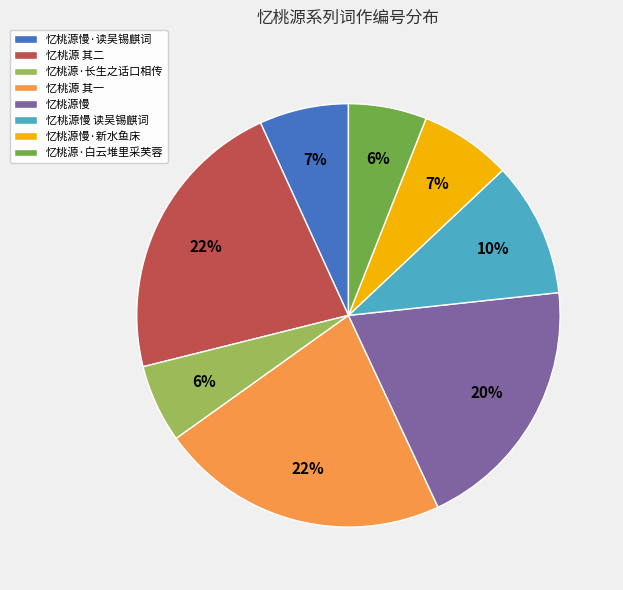

Does 忆桃源·白云堆里采芙蓉 account for over 50% of the chart?

No